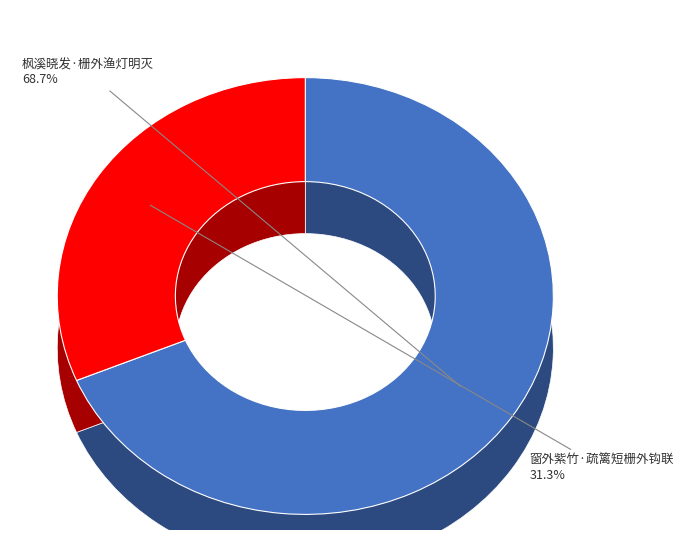

How many segments does this pie chart have?

2